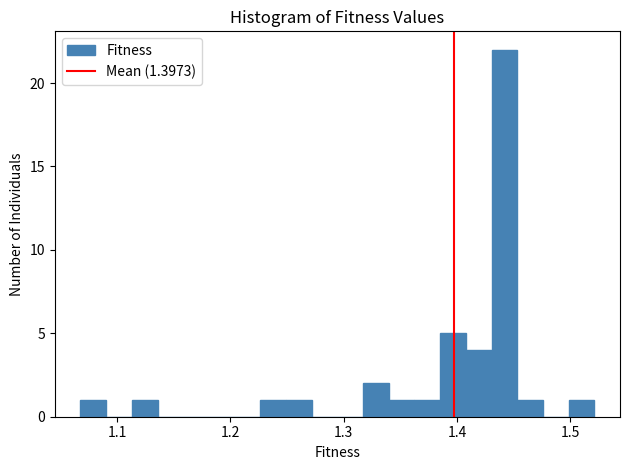

Read against the x-axis, roughly where is the centre of the tallest bar?

1.44